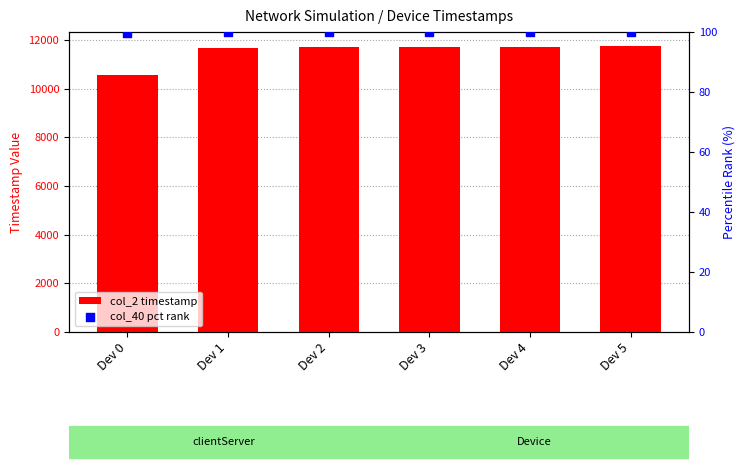

Which series reaches the maximum Y coordinate?

col_2 timestamp